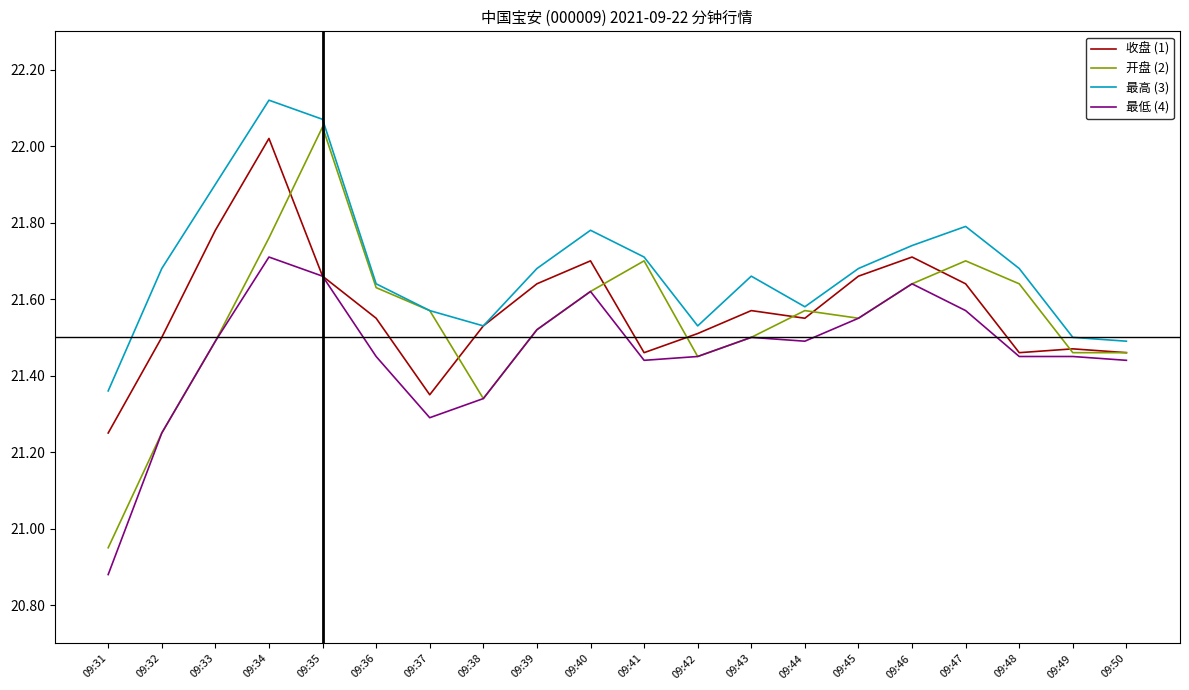

At which category does the chart reach its minimum across all series?

09:31